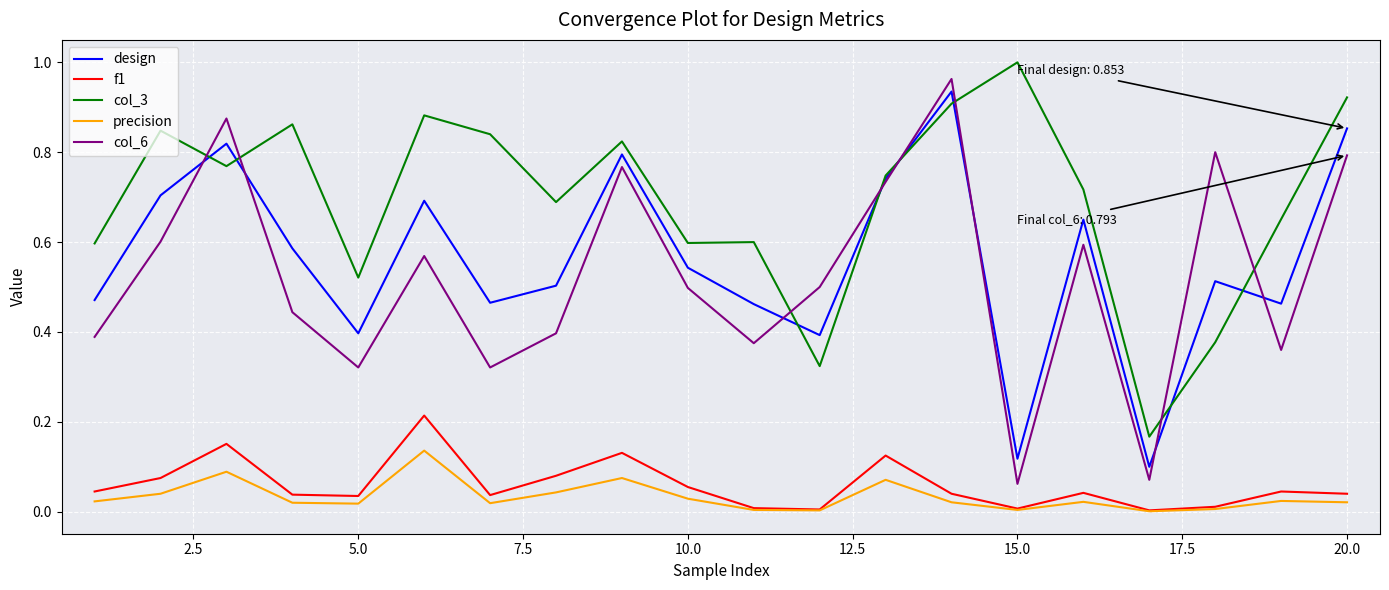

True or false: col_6 and col_3 cross at least once.

True